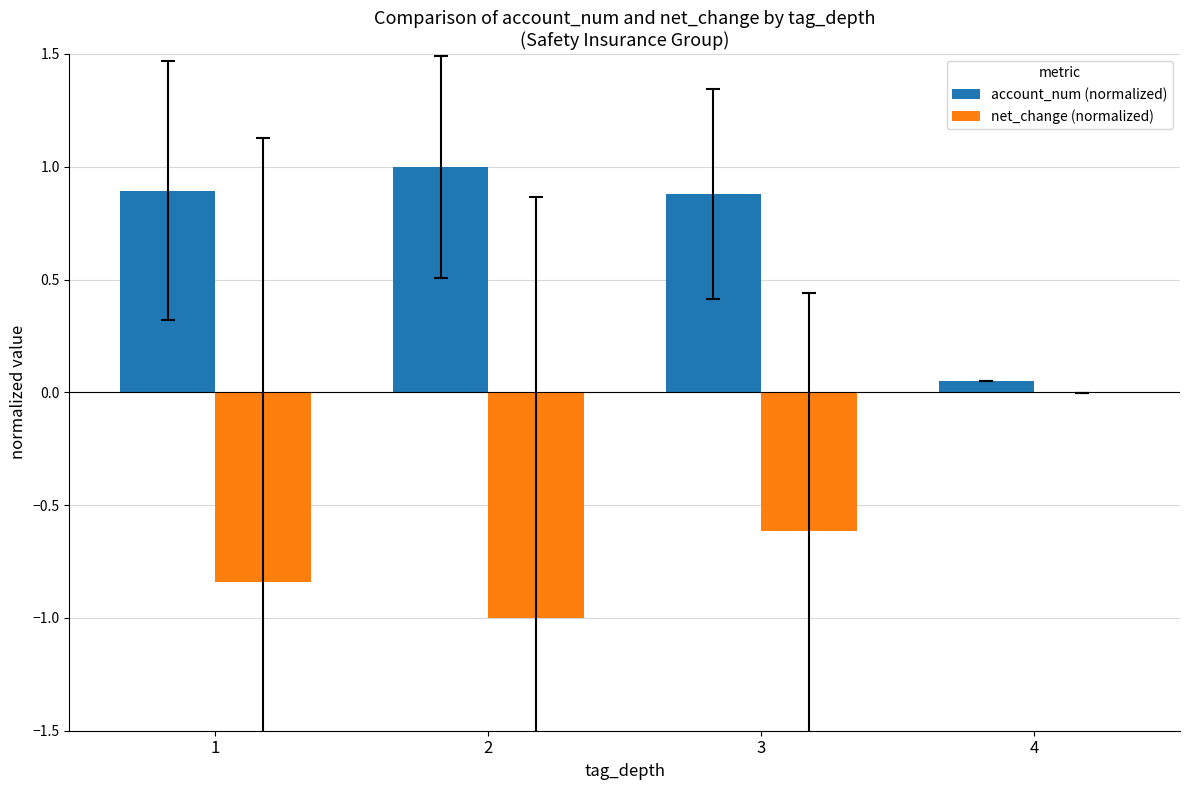

What is the sum of the account_num (normalized) values at 4 and 3?

0.9